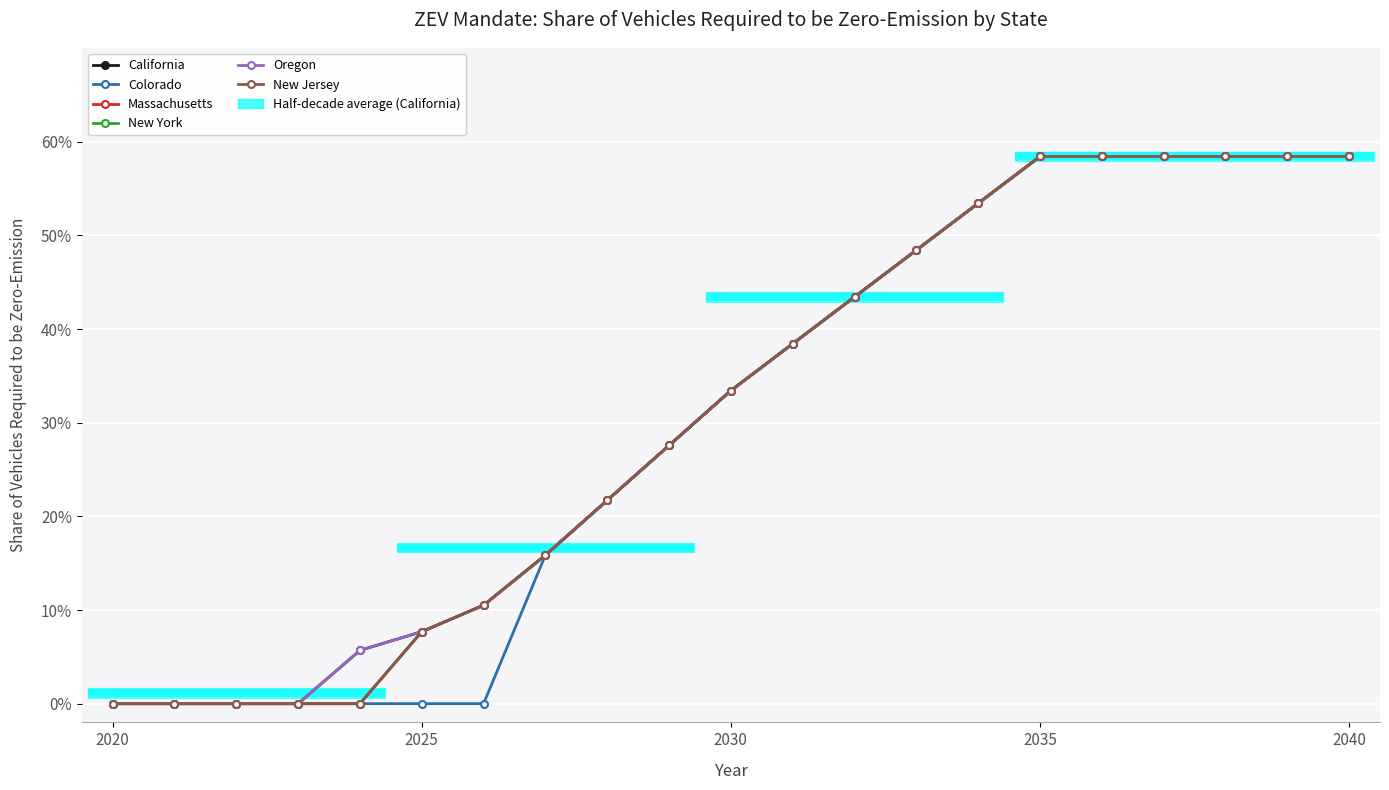

What are all the series names shown in the legend?

California, Colorado, Massachusetts, New York, Oregon, New Jersey